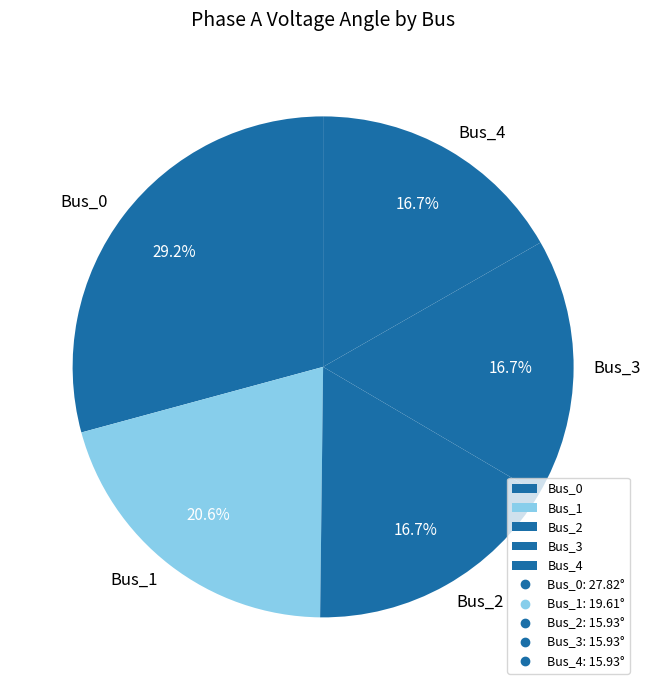

What percentage is the Bus_0 slice, to the nearest percent?

29%